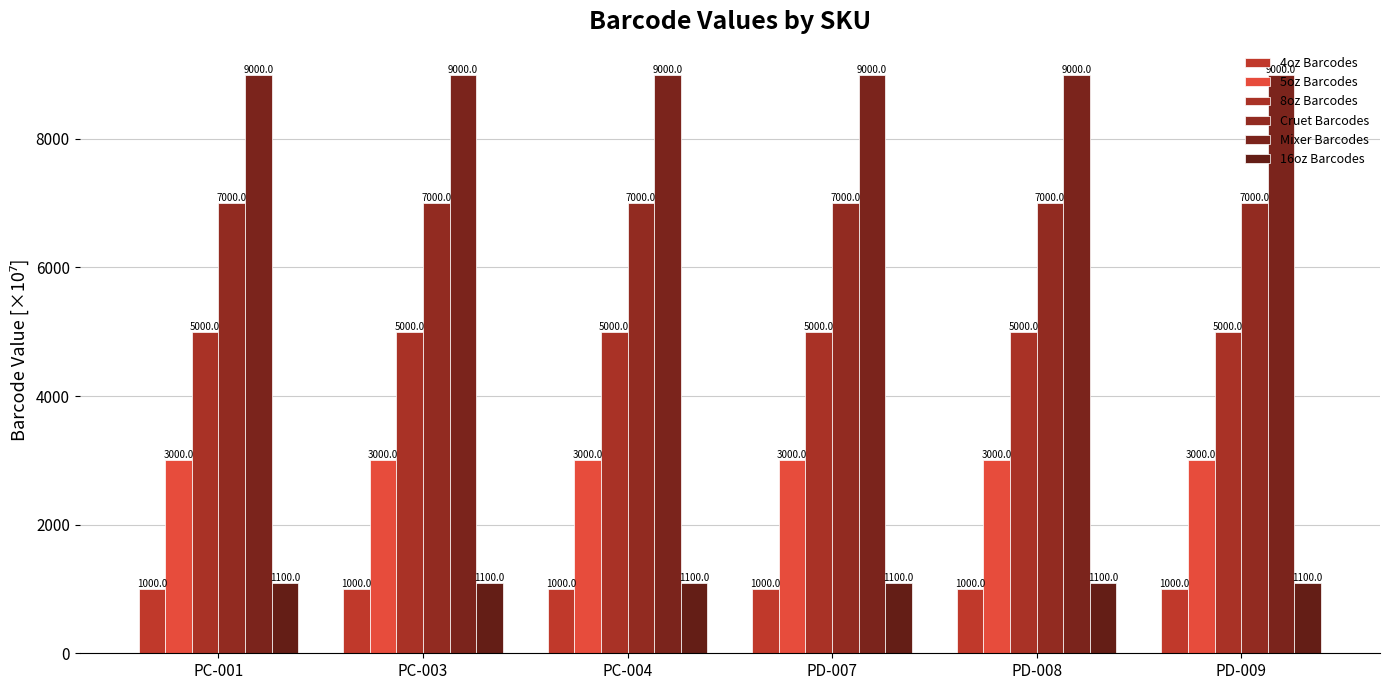

Count the number of categories in the chart.

6